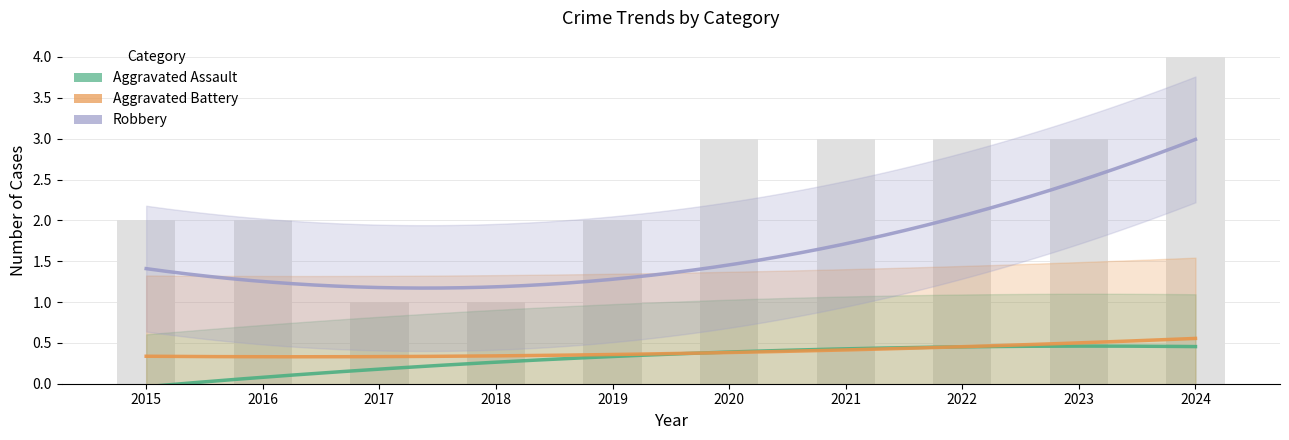

How many groups of bars are there?

10